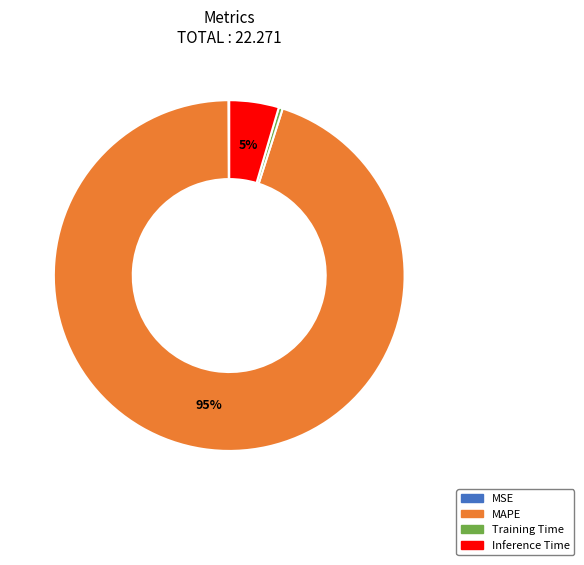

Do MAPE and Inference Time together represent more than half of the pie?

Yes